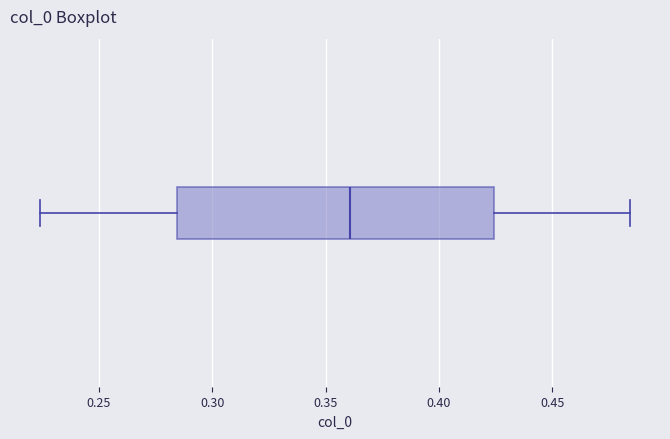

Where is the left edge of the box on the x-axis? The values are not printed on the chart, so give them approximately, as read against the axis.

0.285